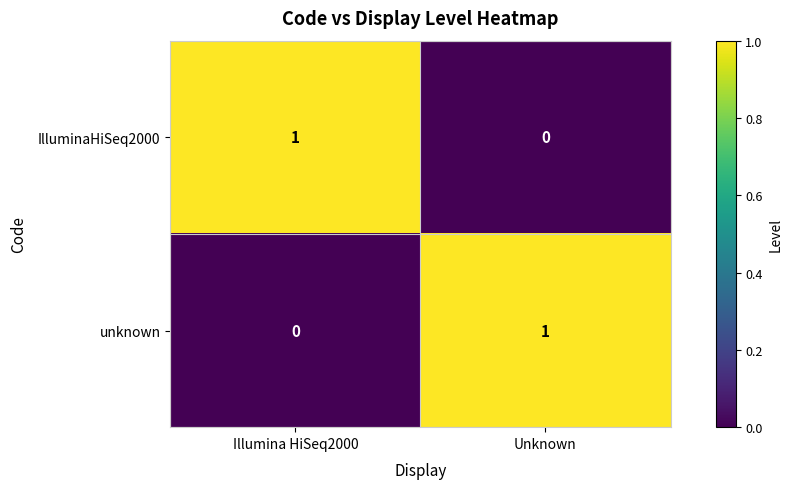

The value of IlluminaHiSeq2000 at Illumina HiSeq2000 is 1. True or false?

True